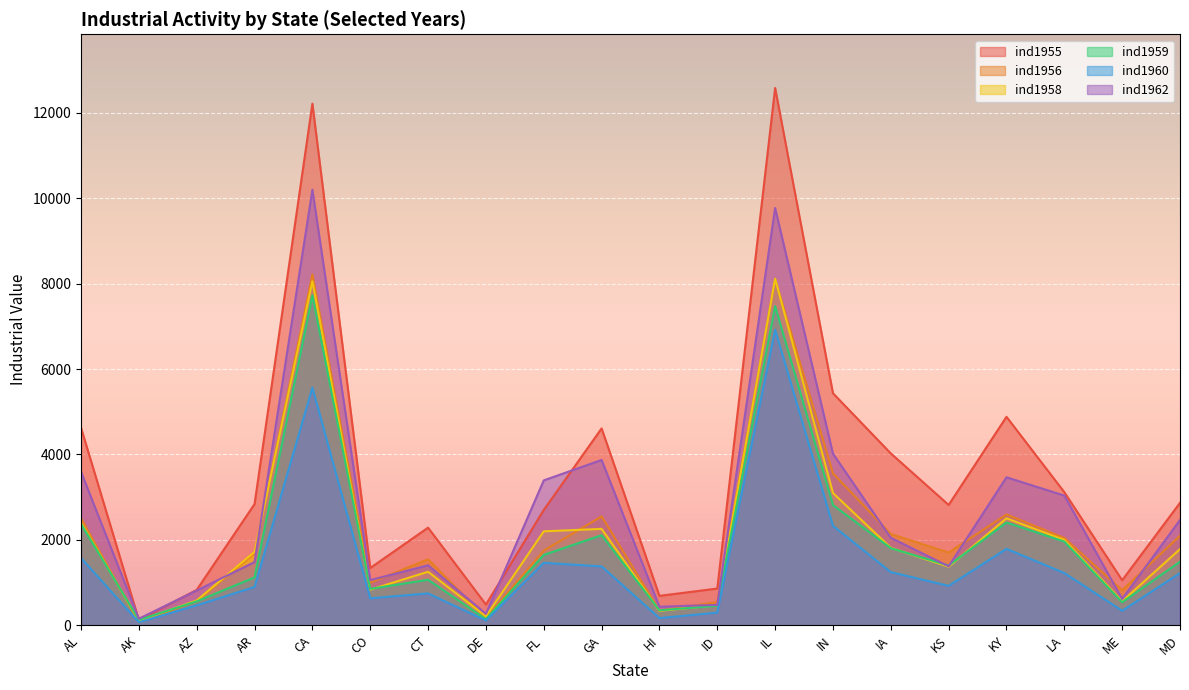

What position from the right is CT?

14